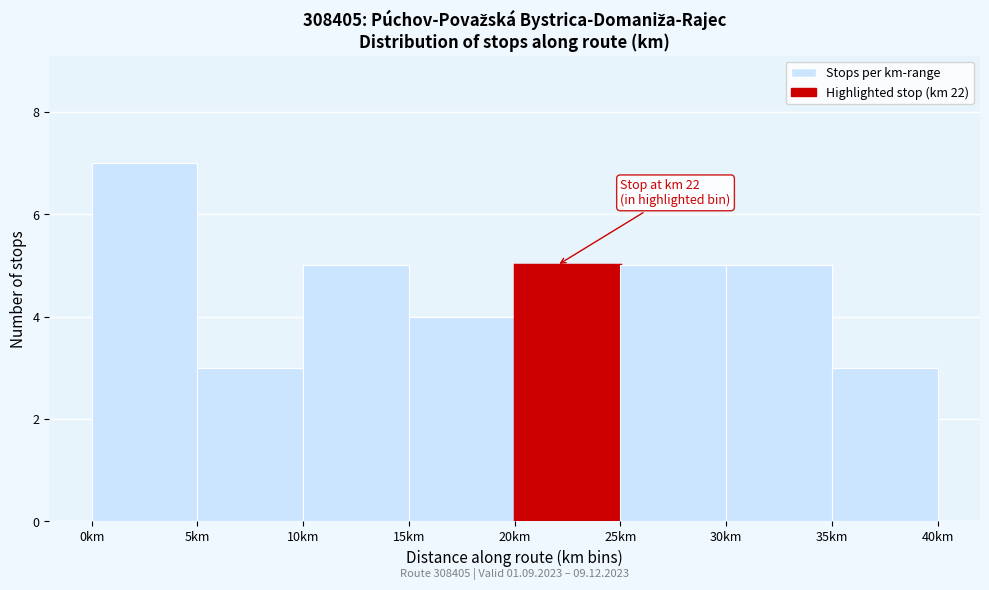

Which range on the x-axis has the tallest bar?

0 to 5